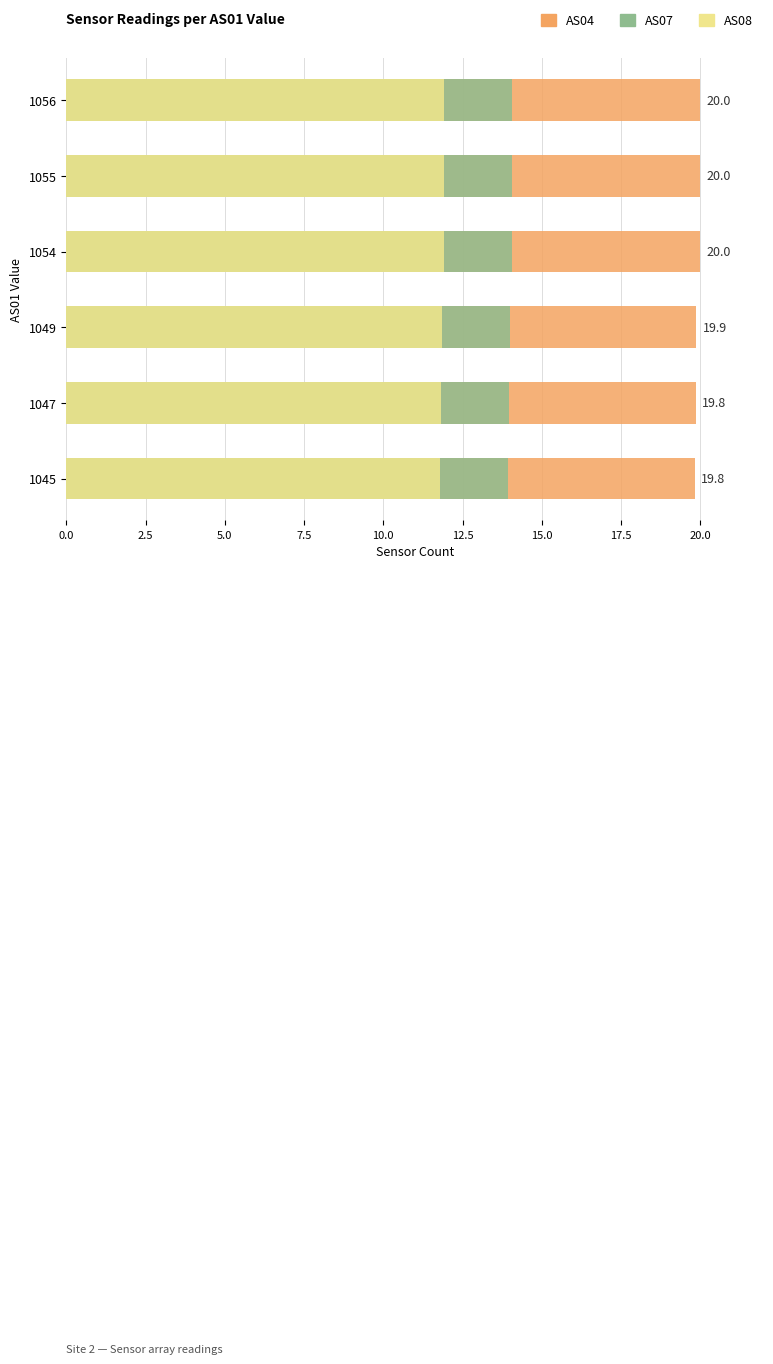

Is it true that AS07 equals 5.1 at 1047?

False